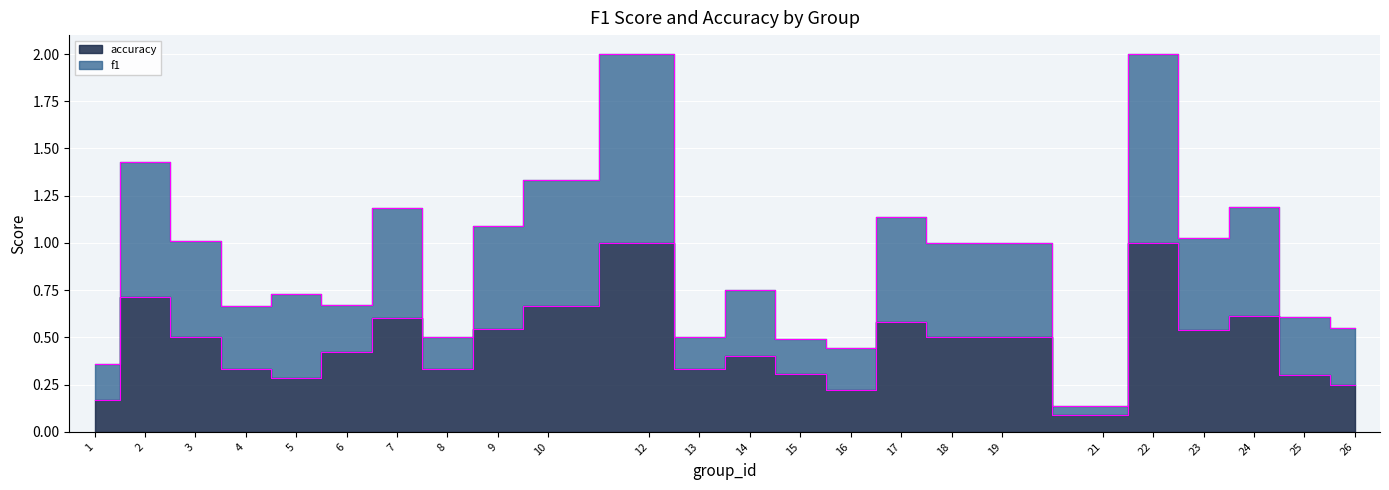

True or false: accuracy and f1 intersect in this chart.

False